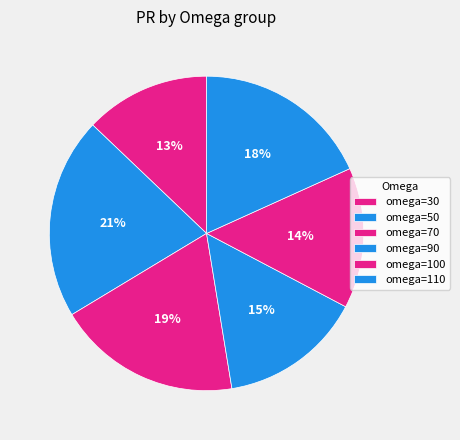

Count the number of slices in the pie.

6